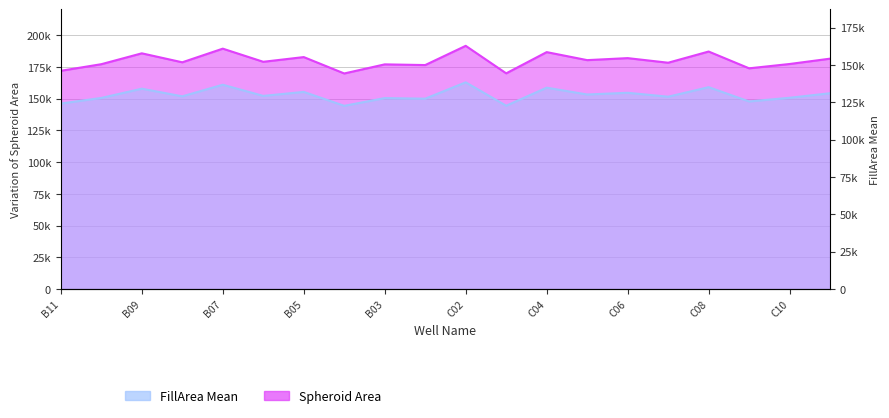

How many categories are shown in the chart?

20